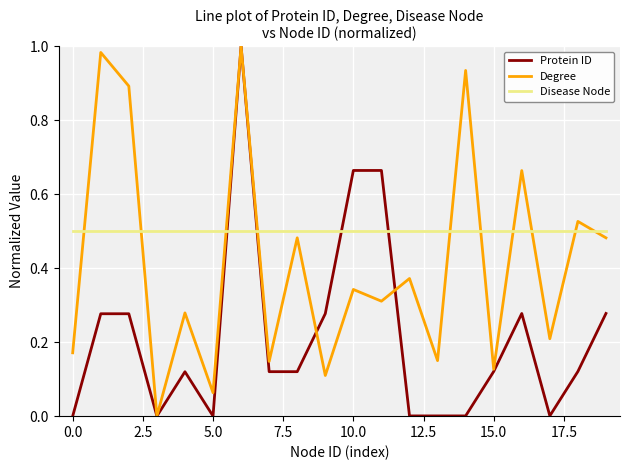

Which series ends up on top after the final intersection of Disease Node and Protein ID?

Disease Node